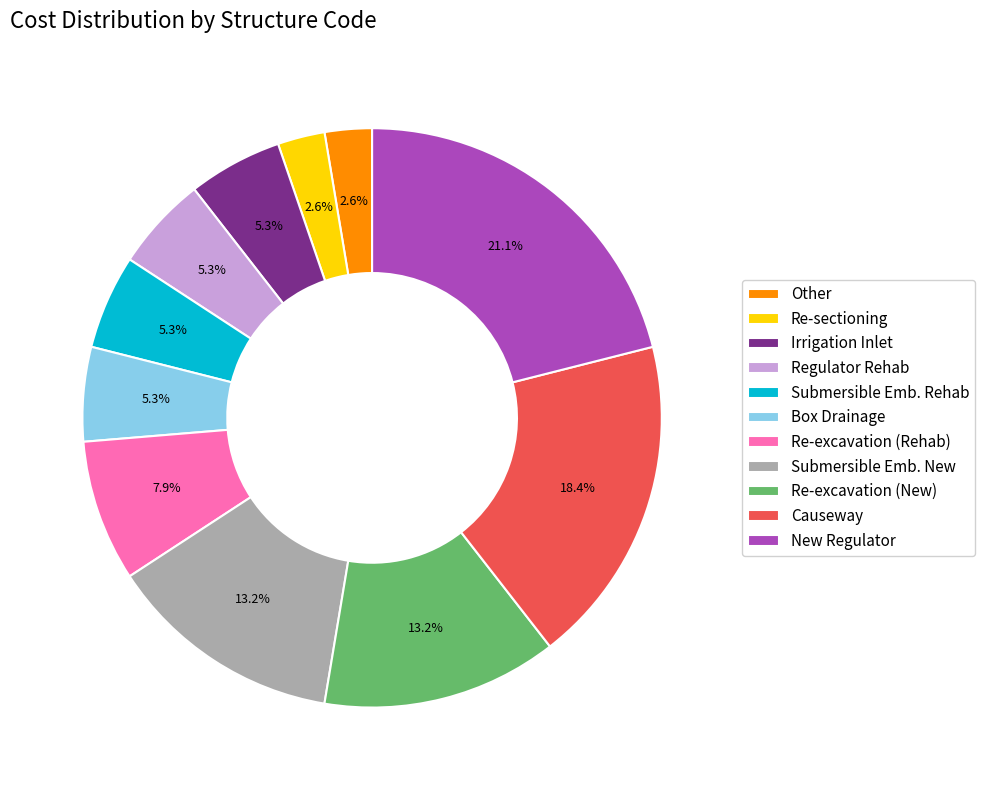

Between Irrigation Inlet and New Regulator, which is larger?

New Regulator